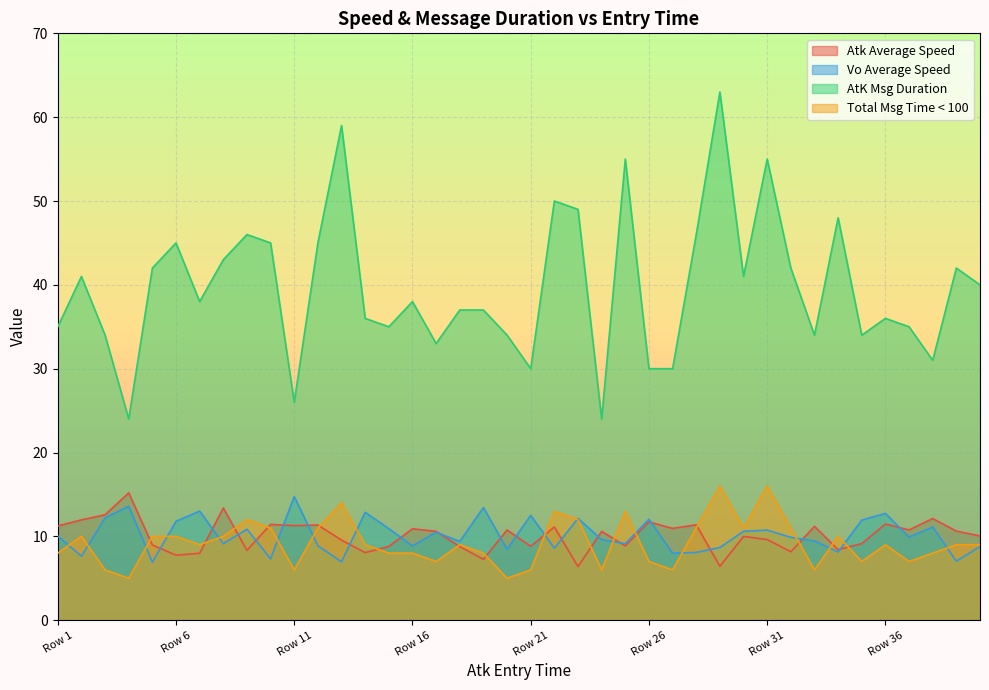

Rank the series by their maximum value, from highest to lowest.

AtK Msg Duration, Total Msg Time < 100, Atk Average Speed, Vo Average Speed